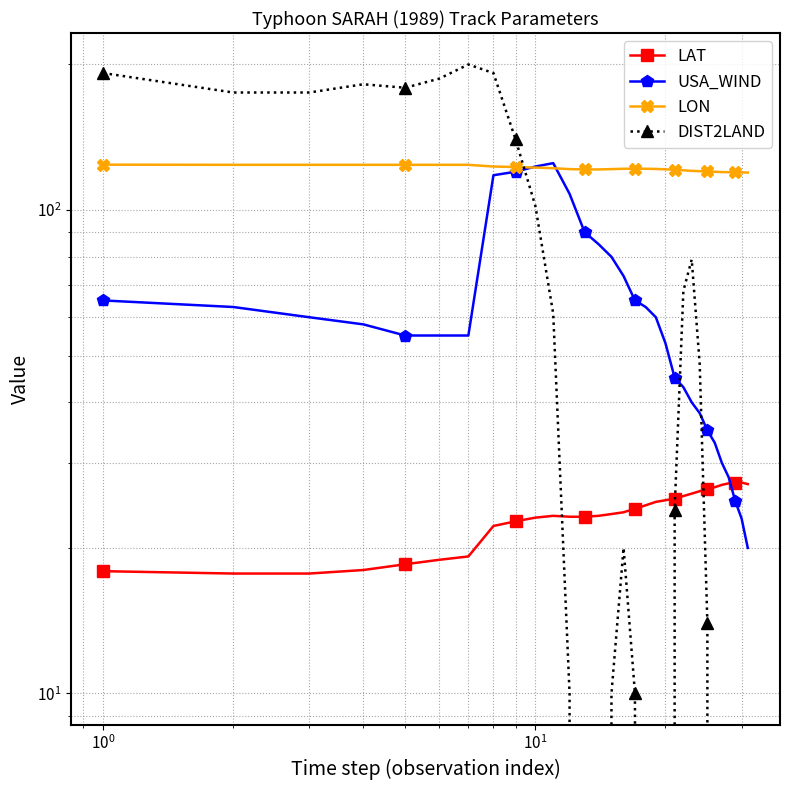

True or false: LON has more than 2 points higher than both neighbors.

False